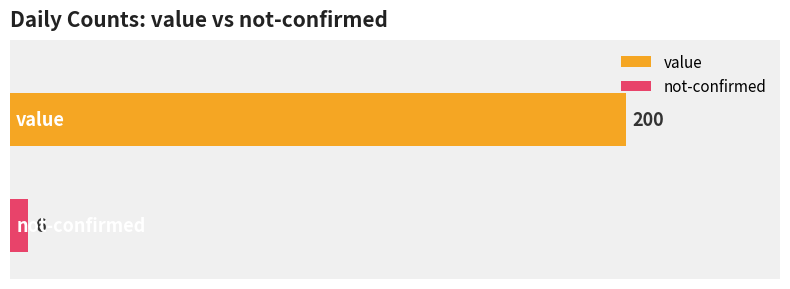

What is the greatest value displayed?

200